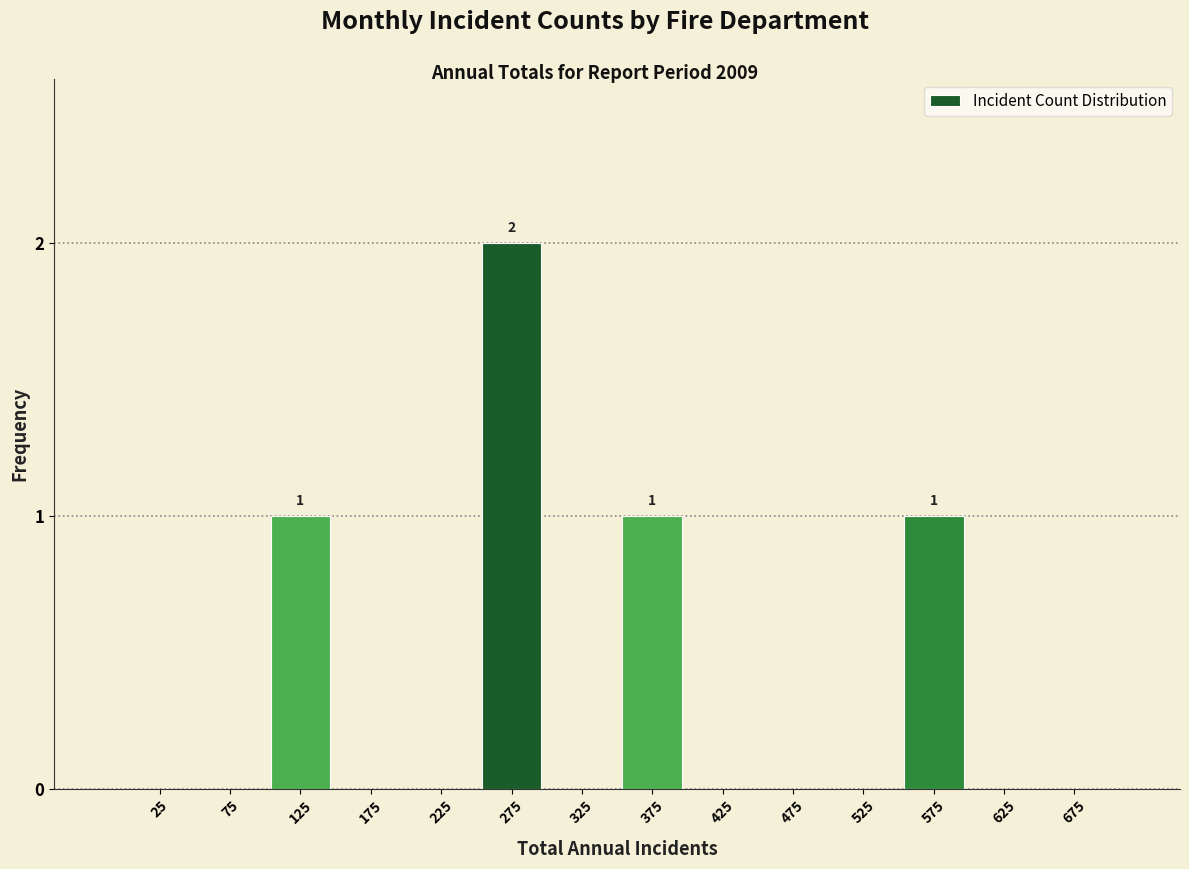

Reading right to left, extract all data points from this chart.

675=0	625=0	575=1	525=0	475=0	425=0	375=1	325=0	275=2	225=0	175=0	125=1	75=0	25=0